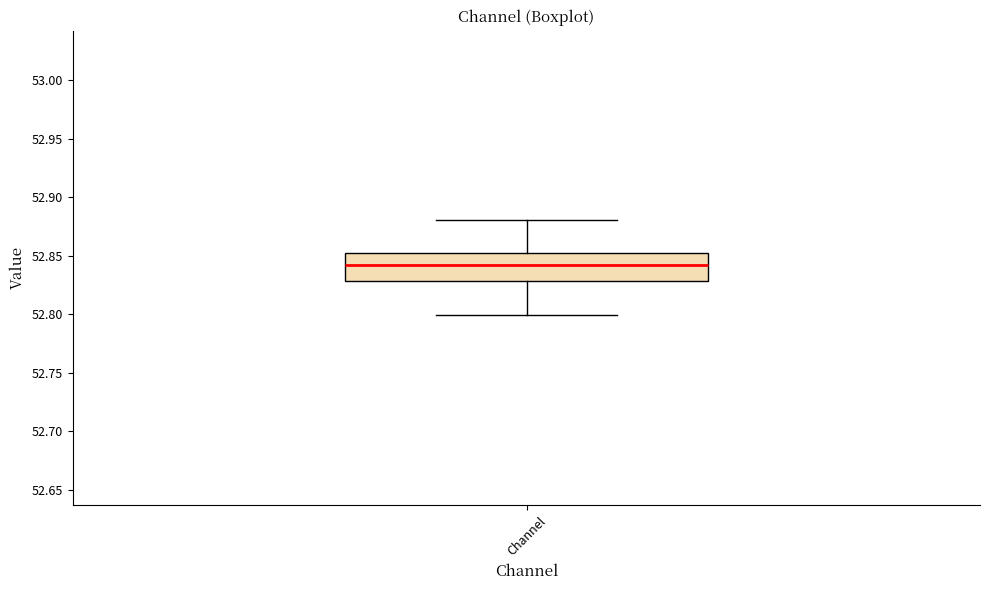

Read this box plot against the y-axis: the position of the median line, the range covered by the box, and the ends of both whiskers. The values are not printed on the chart, so give them approximately, as read against the axis.

median 52.840, box 52.830 to 52.855, whiskers 52.800 to 52.880